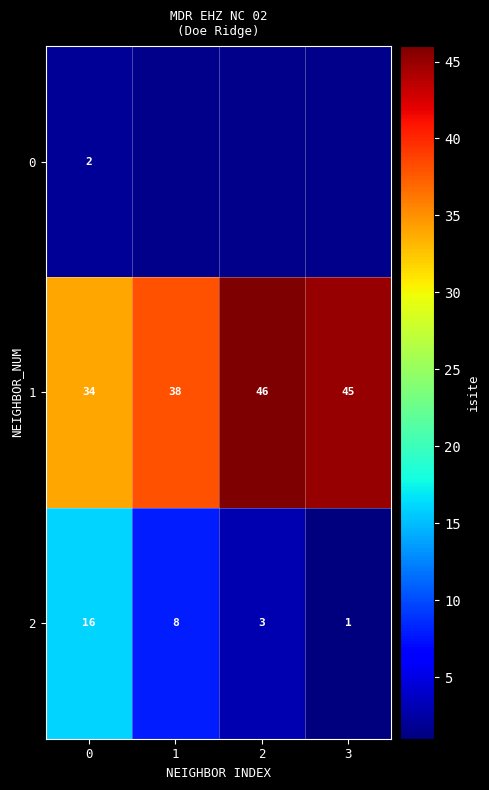

What is the maximum value for 2?

16